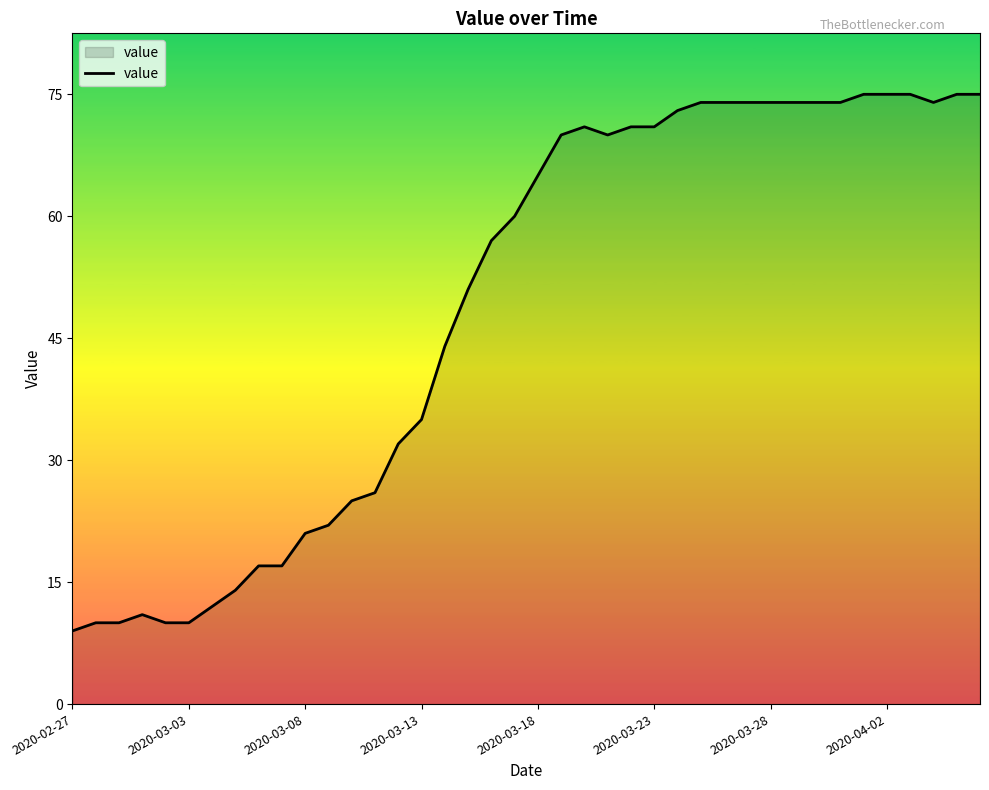

True or false: the data has more than 1 interior local peaks.

True